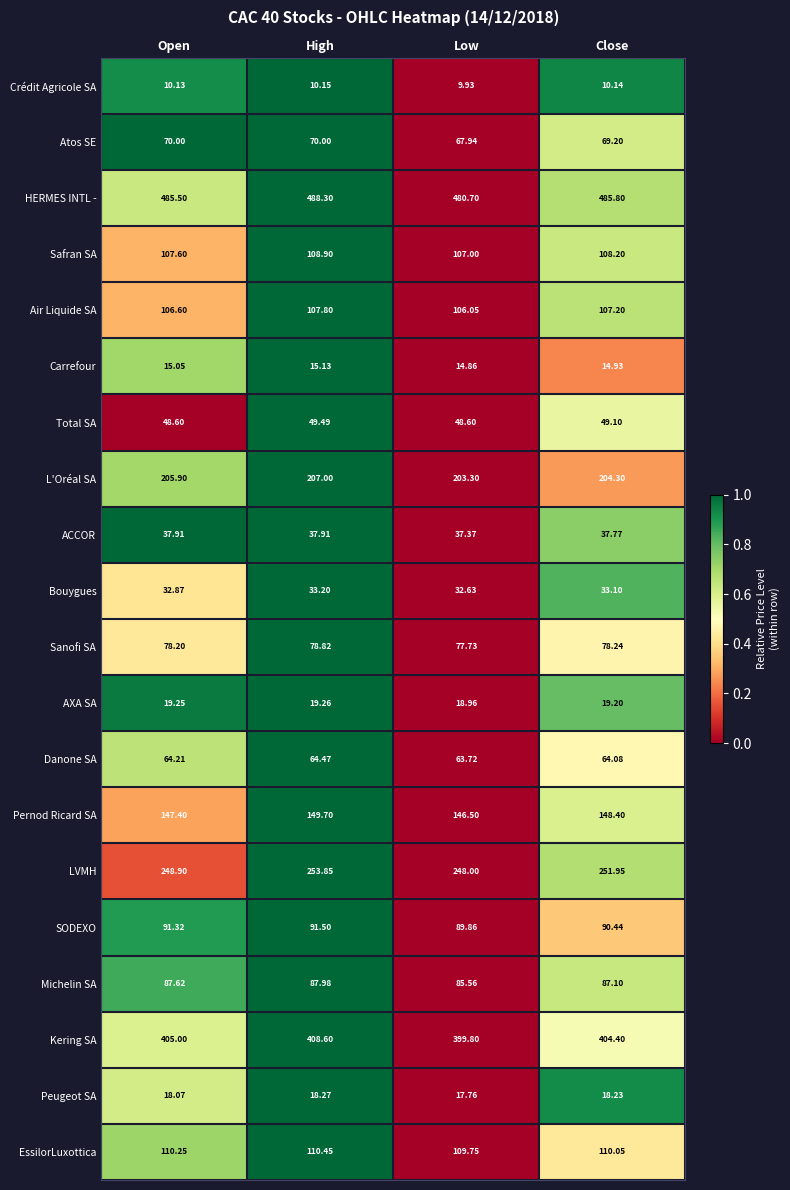

Which series has the largest total across all categories?

HERMES INTL -